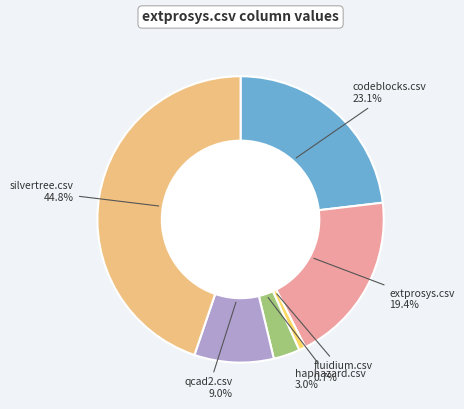

To the nearest percent, what is the average slice percentage?

17%